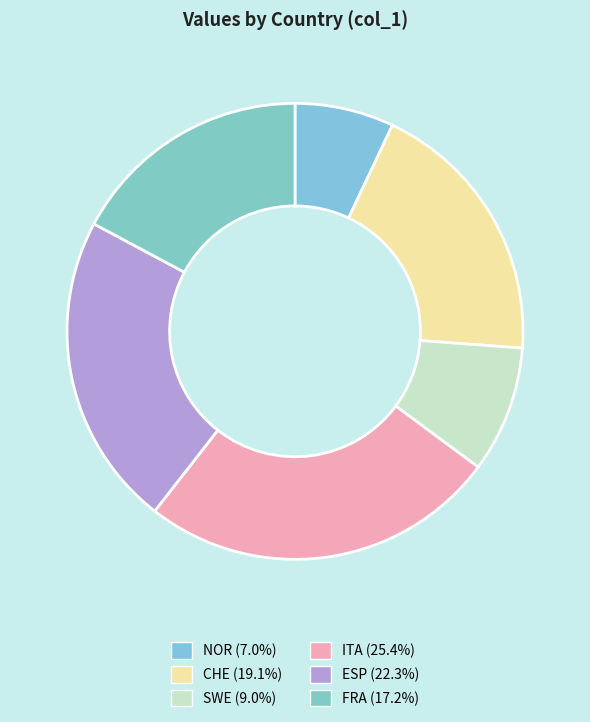

To the nearest percent, what is the combined percentage of SWE and ITA?

34%